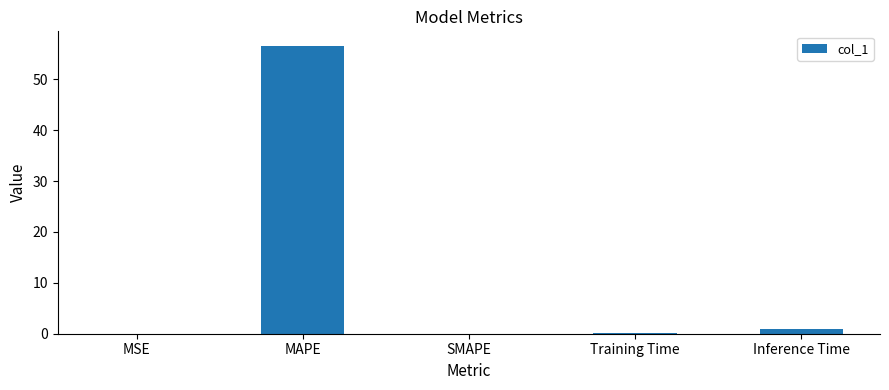

What is the maximum value shown in the chart?

56.6